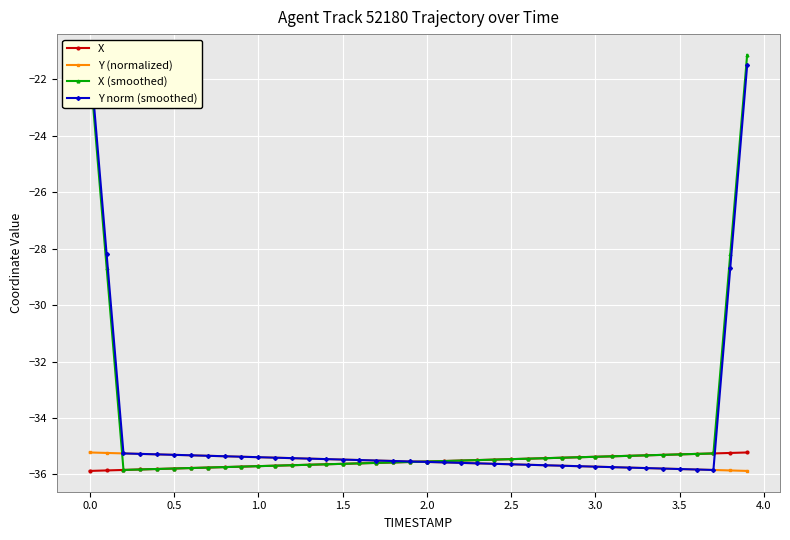

Which series has the largest total across all categories?

Y norm (smoothed)